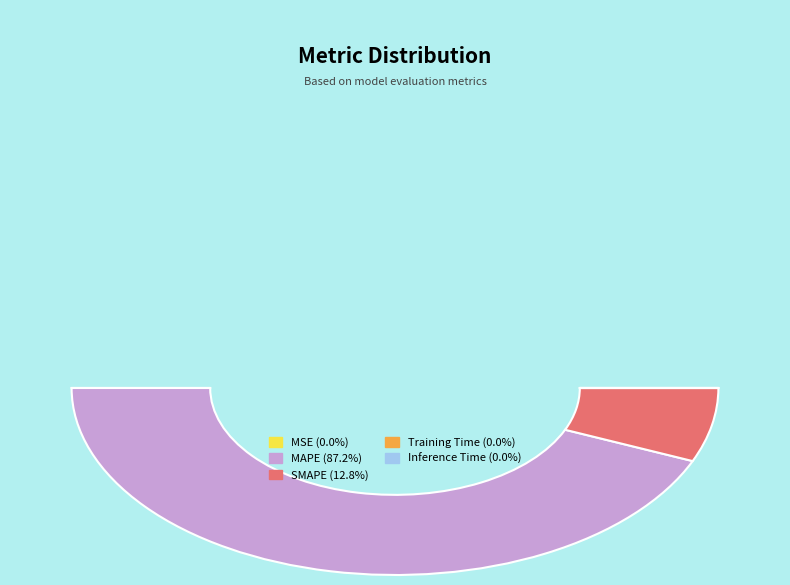

How many segments does this pie chart have?

5